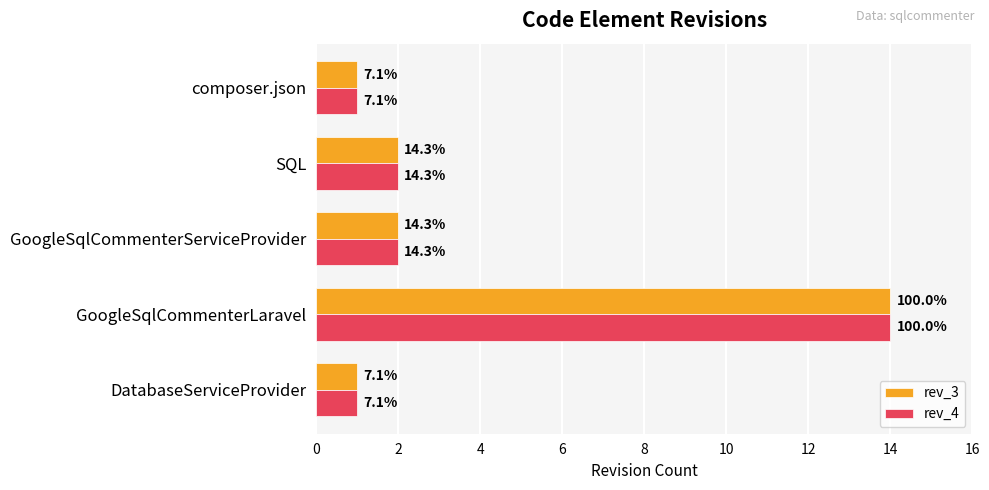

What is the value of the rev_3 bar at the 4th from the left?

2